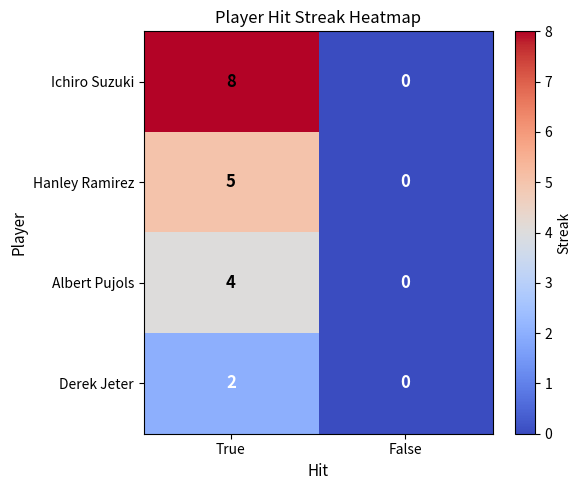

What is the sum of all Ichiro Suzuki values?

8